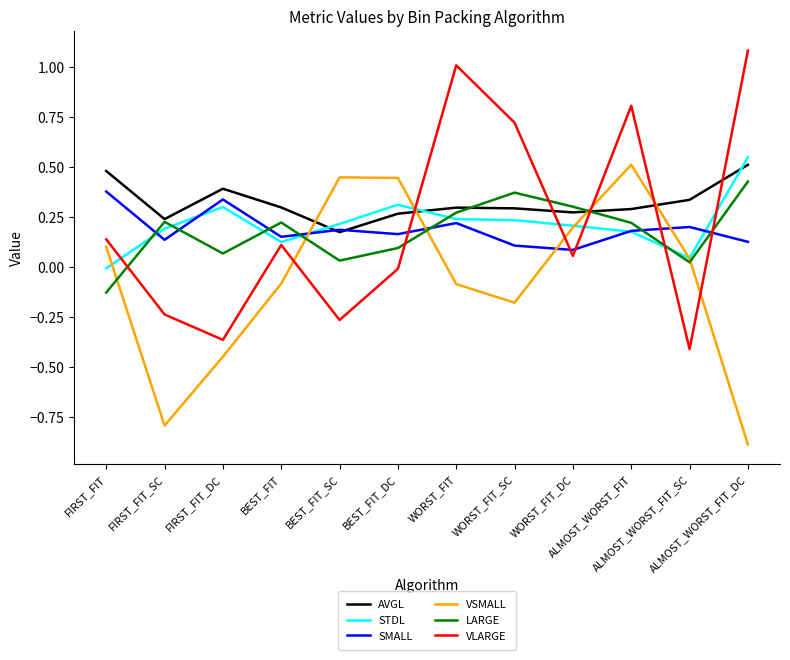

How many times do VLARGE and SMALL cross each other?

5